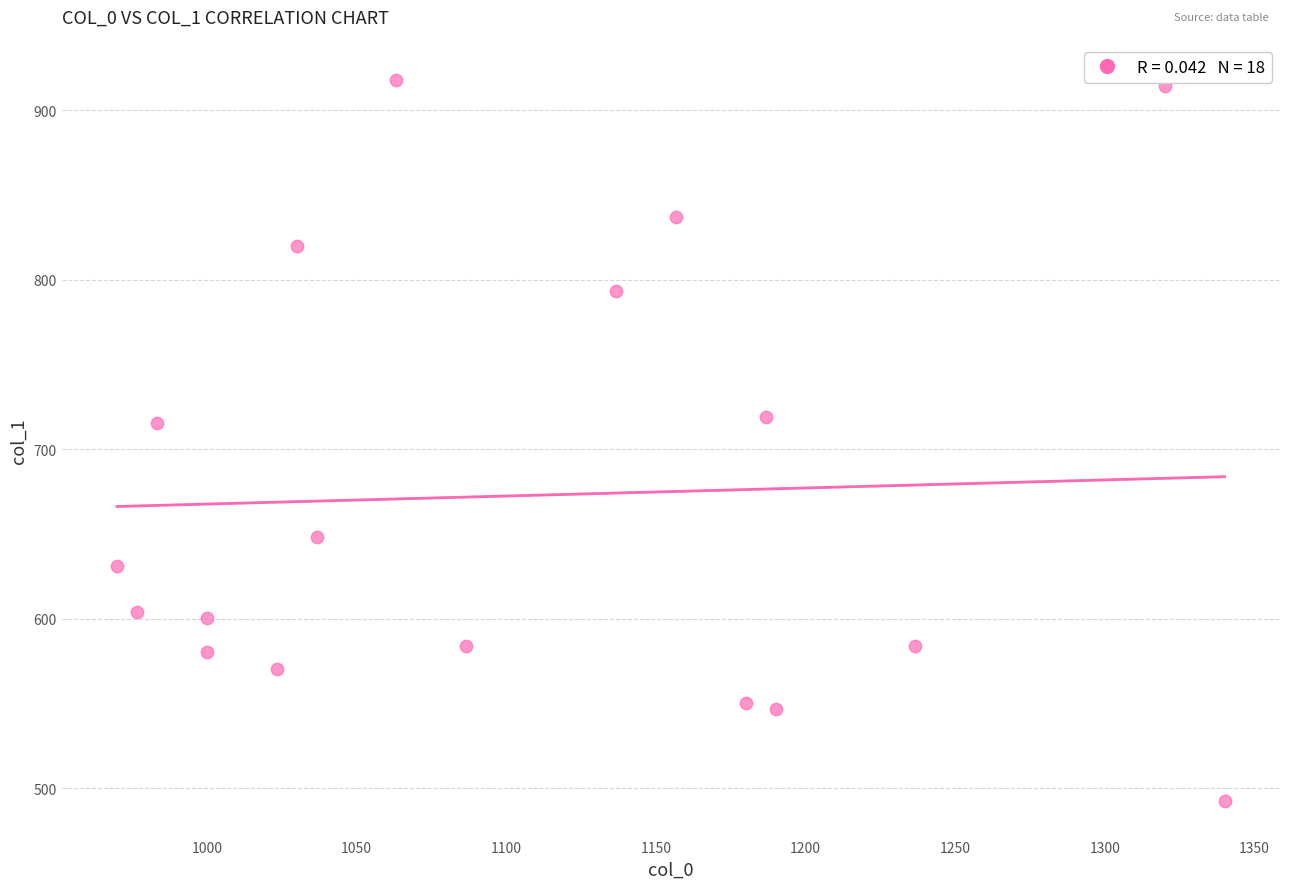

What is the range of X values (max minus min)?

370.0